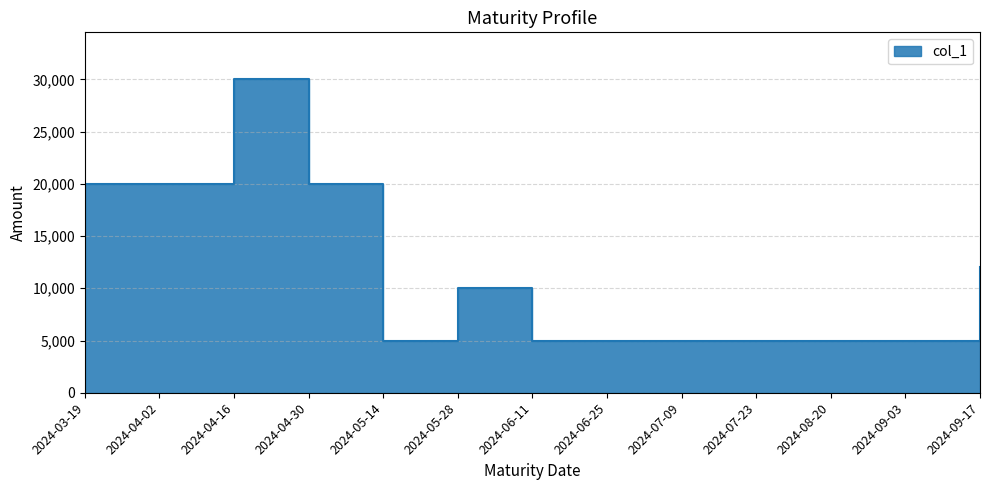

Reading left to right, extract all data points from this chart.

2024-03-19=20000	2024-04-02=20000	2024-04-16=30000	2024-04-30=20000	2024-05-14=5000	2024-05-28=10000	2024-06-11=5000	2024-06-25=5000	2024-07-09=5000	2024-07-23=5000	2024-08-20=5000	2024-09-03=5000	2024-09-17=12000